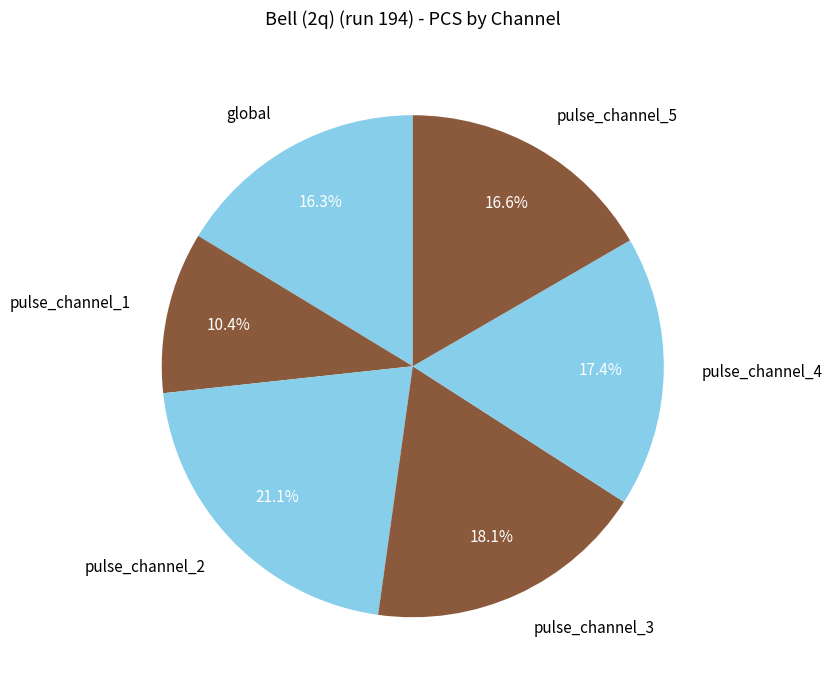

What portion of the pie excludes pulse_channel_5?

83.4%